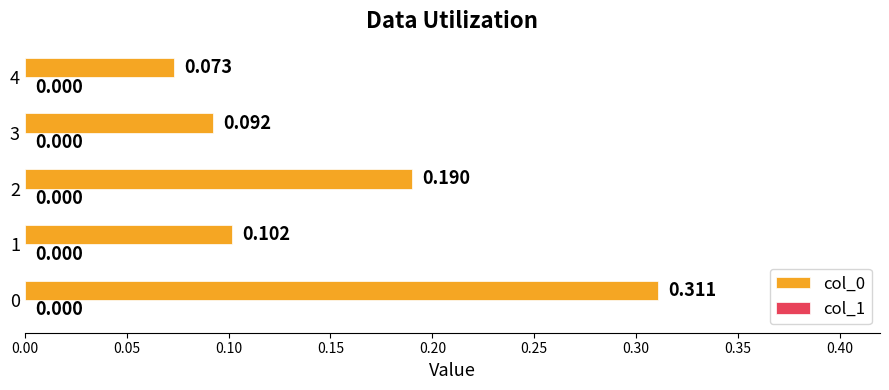

Are the bars horizontal?

Yes